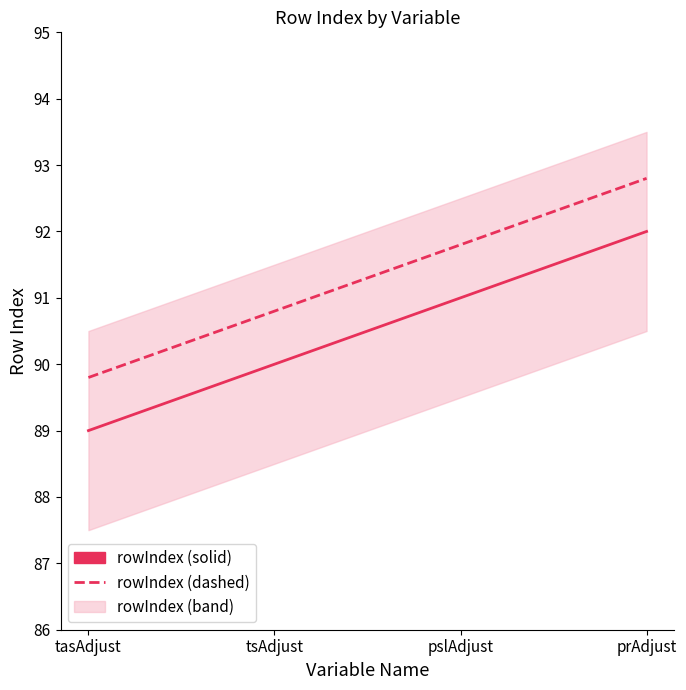

What is the label of the 1st point from the left?

tasAdjust